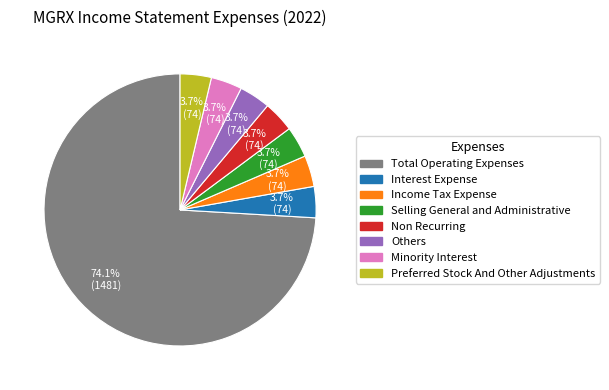

Is there any slice that represents more than half of the pie?

Yes